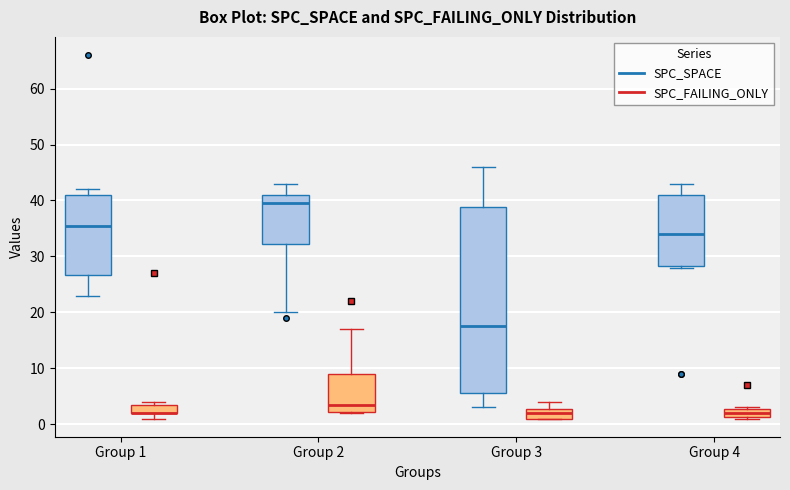

Reading left to right, transcribe this box plot: for each box, give where its median line is, the range the box spans, and where its two whiskers end, as read against the y-axis. The values are not printed on the chart, so give them approximately, as read against the axis.

Group 1 (SPC_SPACE): median 36, box 27 to 41, whiskers 23 to 42
Group 1 (SPC_FAILING_ONLY): median 2 (drawn on the box's lower edge), box 2 to 4, whiskers 1 to 4 (just above the box's upper edge)
Group 2 (SPC_SPACE): median 40, box 32 to 41, whiskers 20 to 43
Group 2 (SPC_FAILING_ONLY): median 4, box 2 to 9, whiskers 2 to 17
Group 3 (SPC_SPACE): median 18, box 6 to 39, whiskers 3 to 46
Group 3 (SPC_FAILING_ONLY): median 2, box 1 to 3, whiskers 1 to 4
Group 4 (SPC_SPACE): median 34, box 28 to 41, whiskers 28 to 43
Group 4 (SPC_FAILING_ONLY): median 2, box 1 to 3, whiskers 1 to 3